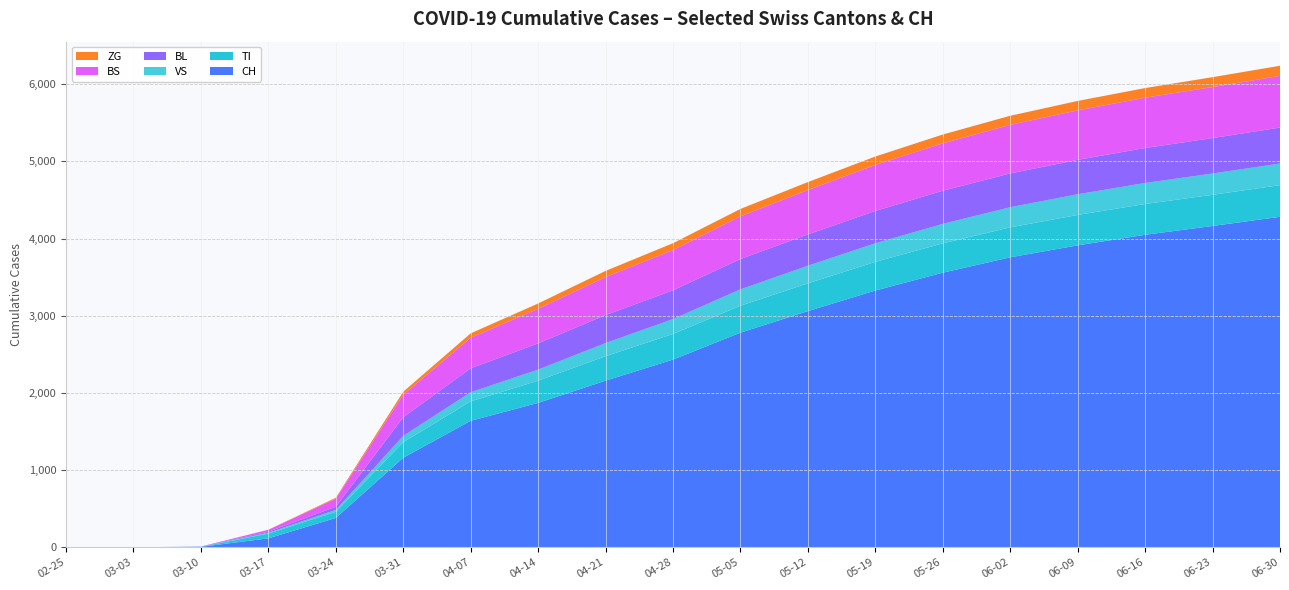

Reading left to right, what are all the values shown in this chart?

CH: 2020-02-25=0	2020-03-03=0	2020-03-10=6	2020-03-17=116	2020-03-24=380	2020-03-31=1160	2020-04-07=1639	2020-04-14=1871	2020-04-21=2159	2020-04-28=2432	2020-05-05=2781	2020-05-12=3060	2020-05-19=3327	2020-05-26=3558	2020-06-02=3757	2020-06-09=3912	2020-06-16=4049	2020-06-23=4163	2020-06-30=4282
TI: 2020-02-25=0	2020-03-03=0	2020-03-10=0	2020-03-17=62	2020-03-24=80	2020-03-31=202	2020-04-07=252	2020-04-14=288	2020-04-21=317	2020-04-28=332	2020-05-05=349	2020-05-12=360	2020-05-19=371	2020-05-26=380	2020-06-02=388	2020-06-09=394	2020-06-16=399	2020-06-23=404	2020-06-30=410
VS: 2020-02-25=0	2020-03-03=0	2020-03-10=2	2020-03-17=11	2020-03-24=25	2020-03-31=81	2020-04-07=118	2020-04-14=143	2020-04-21=170	2020-04-28=193	2020-05-05=212	2020-05-12=228	2020-05-19=241	2020-05-26=252	2020-06-02=261	2020-06-09=268	2020-06-16=272	2020-06-23=276	2020-06-30=280
BL: 2020-02-25=0	2020-03-03=0	2020-03-10=2	2020-03-17=13	2020-03-24=40	2020-03-31=242	2020-04-07=310	2020-04-14=340	2020-04-21=363	2020-04-28=373	2020-05-05=393	2020-05-12=406	2020-05-19=419	2020-05-26=430	2020-06-02=438	2020-06-09=446	2020-06-16=453	2020-06-23=459	2020-06-30=466
BS: 2020-02-25=0	2020-03-03=0	2020-03-10=0	2020-03-17=25	2020-03-24=105	2020-03-31=292	2020-04-07=396	2020-04-14=448	2020-04-21=492	2020-04-28=521	2020-05-05=553	2020-05-12=575	2020-05-19=596	2020-05-26=614	2020-06-02=629	2020-06-09=641	2020-06-16=652	2020-06-23=661	2020-06-30=670
ZG: 2020-02-25=0	2020-03-03=0	2020-03-10=0	2020-03-17=1	2020-03-24=12	2020-03-31=39	2020-04-07=57	2020-04-14=69	2020-04-21=80	2020-04-28=89	2020-05-05=96	2020-05-12=103	2020-05-19=109	2020-05-26=114	2020-06-02=118	2020-06-09=122	2020-06-16=125	2020-06-23=128	2020-06-30=131